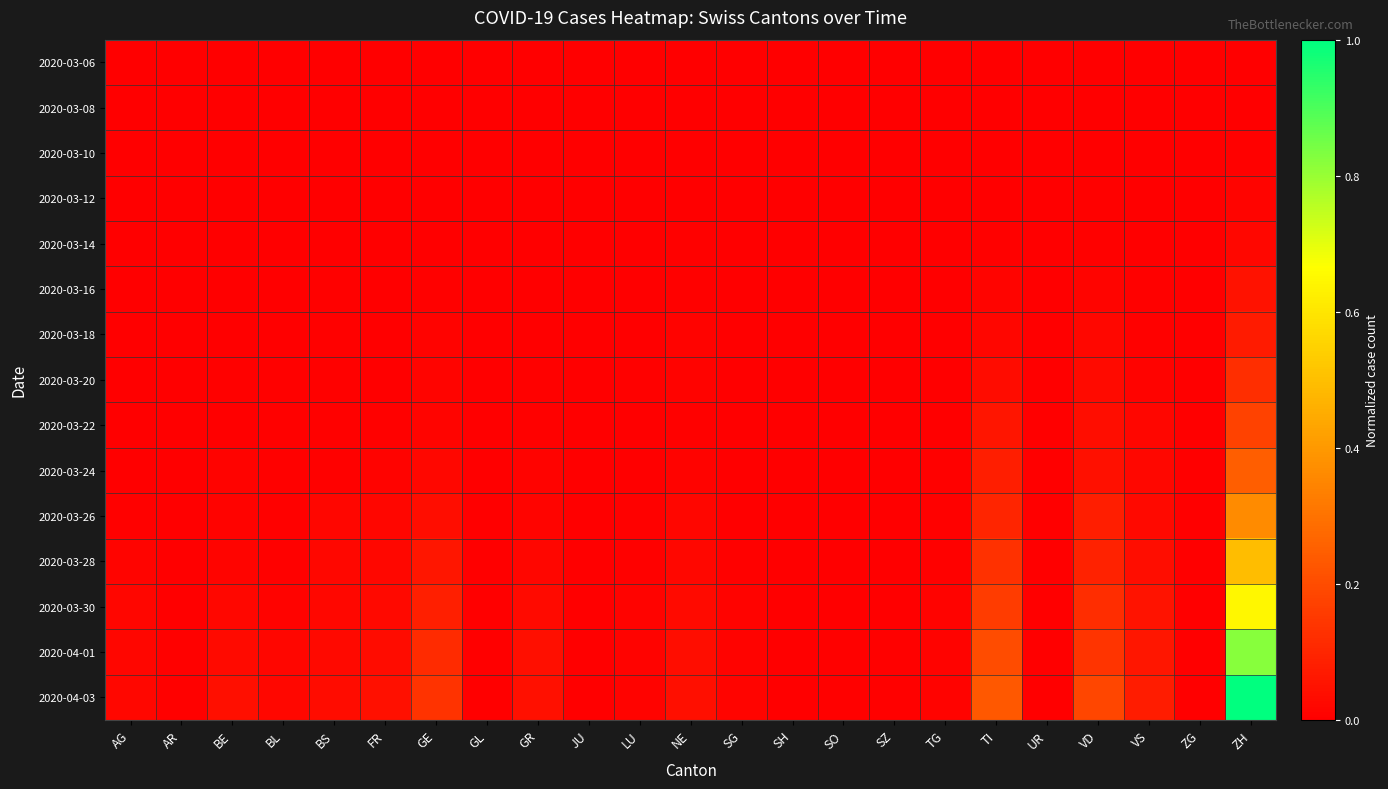

Reading left to right, extract all data points from this chart.

2020-03-06: AG=0.0	AR=0.0	BE=0.0	BL=0.0	BS=0.0	FR=0.0	GE=0.0	GL=0.0	GR=0.0	JU=0.0	LU=0.0	NE=0.0	SG=0.0	SH=0.0	SO=0.0	SZ=0.0	TG=0.0	TI=0.0	UR=0.0	VD=0.0	VS=0.0	ZG=0.0	ZH=0.0
2020-03-08: AG=0.0	AR=0.0	BE=0.0	BL=0.0	BS=0.0	FR=0.0	GE=0.0	GL=0.0	GR=0.0	JU=0.0	LU=0.0	NE=0.0	SG=0.0	SH=0.0	SO=0.0	SZ=0.0	TG=0.0	TI=0.0	UR=0.0	VD=0.0	VS=0.0	ZG=0.0	ZH=0.0
2020-03-10: AG=0.0	AR=0.0	BE=0.0	BL=0.0	BS=0.0	FR=0.0	GE=0.0	GL=0.0	GR=0.0	JU=0.0	LU=0.0	NE=0.0	SG=0.0	SH=0.0	SO=0.0	SZ=0.0	TG=0.0	TI=0.0	UR=0.0	VD=0.0	VS=0.0	ZG=0.0	ZH=0.0
2020-03-12: AG=0.0	AR=0.0	BE=0.0	BL=0.0	BS=0.0	FR=0.0	GE=0.0	GL=0.0	GR=0.0	JU=0.0	LU=0.0	NE=0.0	SG=0.0	SH=0.0	SO=0.0	SZ=0.0	TG=0.0	TI=0.0	UR=0.0	VD=0.0	VS=0.0	ZG=0.0	ZH=0.0
2020-03-14: AG=0.0	AR=0.0	BE=0.0	BL=0.0	BS=0.0	FR=0.0	GE=0.0	GL=0.0	GR=0.0	JU=0.0	LU=0.0	NE=0.0	SG=0.0	SH=0.0	SO=0.0	SZ=0.0	TG=0.0	TI=0.0	UR=0.0	VD=0.0	VS=0.0	ZG=0.0	ZH=0.0
2020-03-16: AG=0.0	AR=0.0	BE=0.0	BL=0.0	BS=0.0	FR=0.0	GE=0.0	GL=0.0	GR=0.0	JU=0.0	LU=0.0	NE=0.0	SG=0.0	SH=0.0	SO=0.0	SZ=0.0	TG=0.0	TI=0.0	UR=0.0	VD=0.0	VS=0.0	ZG=0.0	ZH=0.0
2020-03-18: AG=0.0	AR=0.0	BE=0.0	BL=0.0	BS=0.0	FR=0.0	GE=0.0	GL=0.0	GR=0.0	JU=0.0	LU=0.0	NE=0.0	SG=0.0	SH=0.0	SO=0.0	SZ=0.0	TG=0.0	TI=0.0	UR=0.0	VD=0.0	VS=0.0	ZG=0.0	ZH=0.1
2020-03-20: AG=0.0	AR=0.0	BE=0.0	BL=0.0	BS=0.0	FR=0.0	GE=0.0	GL=0.0	GR=0.0	JU=0.0	LU=0.0	NE=0.0	SG=0.0	SH=0.0	SO=0.0	SZ=0.0	TG=0.0	TI=0.0	UR=0.0	VD=0.0	VS=0.0	ZG=0.0	ZH=0.1
2020-03-22: AG=0.0	AR=0.0	BE=0.0	BL=0.0	BS=0.0	FR=0.0	GE=0.0	GL=0.0	GR=0.0	JU=0.0	LU=0.0	NE=0.0	SG=0.0	SH=0.0	SO=0.0	SZ=0.0	TG=0.0	TI=0.1	UR=0.0	VD=0.0	VS=0.0	ZG=0.0	ZH=0.2
2020-03-24: AG=0.0	AR=0.0	BE=0.0	BL=0.0	BS=0.0	FR=0.0	GE=0.0	GL=0.0	GR=0.0	JU=0.0	LU=0.0	NE=0.0	SG=0.0	SH=0.0	SO=0.0	SZ=0.0	TG=0.0	TI=0.1	UR=0.0	VD=0.0	VS=0.0	ZG=0.0	ZH=0.2
2020-03-26: AG=0.0	AR=0.0	BE=0.0	BL=0.0	BS=0.0	FR=0.0	GE=0.0	GL=0.0	GR=0.0	JU=0.0	LU=0.0	NE=0.0	SG=0.0	SH=0.0	SO=0.0	SZ=0.0	TG=0.0	TI=0.1	UR=0.0	VD=0.1	VS=0.0	ZG=0.0	ZH=0.4
2020-03-28: AG=0.0	AR=0.0	BE=0.0	BL=0.0	BS=0.0	FR=0.0	GE=0.1	GL=0.0	GR=0.0	JU=0.0	LU=0.0	NE=0.0	SG=0.0	SH=0.0	SO=0.0	SZ=0.0	TG=0.0	TI=0.1	UR=0.0	VD=0.1	VS=0.0	ZG=0.0	ZH=0.5
2020-03-30: AG=0.0	AR=0.0	BE=0.0	BL=0.0	BS=0.0	FR=0.0	GE=0.1	GL=0.0	GR=0.0	JU=0.0	LU=0.0	NE=0.0	SG=0.0	SH=0.0	SO=0.0	SZ=0.0	TG=0.0	TI=0.2	UR=0.0	VD=0.1	VS=0.1	ZG=0.0	ZH=0.6
2020-04-01: AG=0.0	AR=0.0	BE=0.0	BL=0.0	BS=0.0	FR=0.0	GE=0.1	GL=0.0	GR=0.0	JU=0.0	LU=0.0	NE=0.0	SG=0.0	SH=0.0	SO=0.0	SZ=0.0	TG=0.0	TI=0.2	UR=0.0	VD=0.1	VS=0.1	ZG=0.0	ZH=0.8
2020-04-03: AG=0.0	AR=0.0	BE=0.0	BL=0.0	BS=0.0	FR=0.0	GE=0.1	GL=0.0	GR=0.0	JU=0.0	LU=0.0	NE=0.0	SG=0.0	SH=0.0	SO=0.0	SZ=0.0	TG=0.0	TI=0.2	UR=0.0	VD=0.2	VS=0.1	ZG=0.0	ZH=1.0